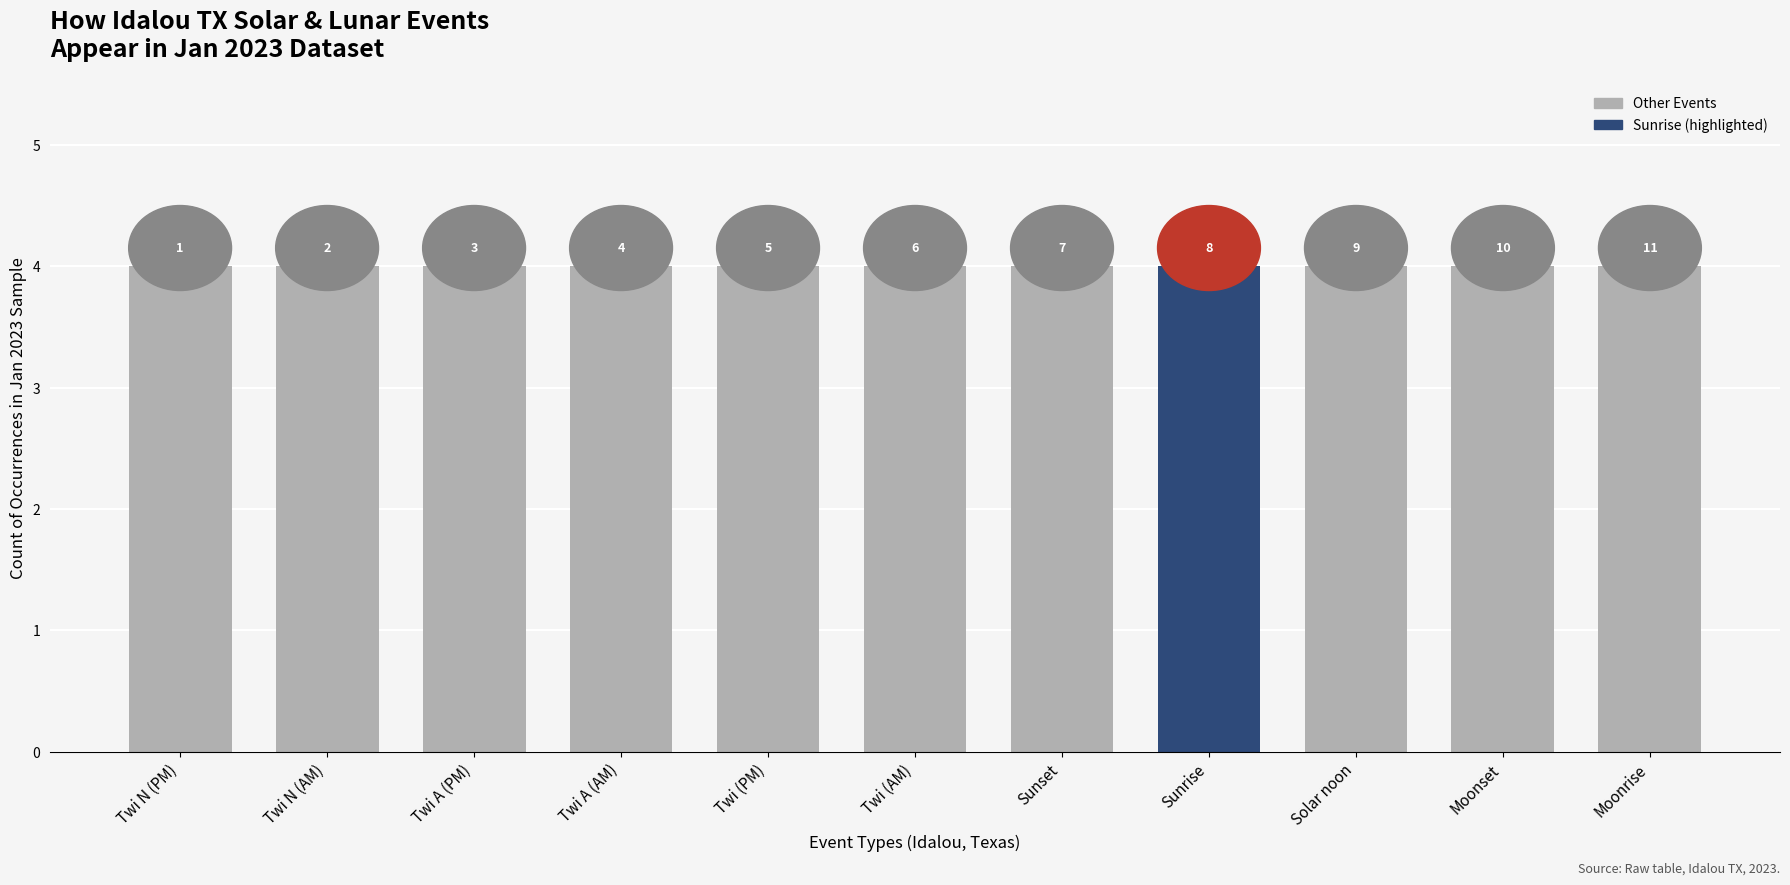

Are the bars horizontal?

No